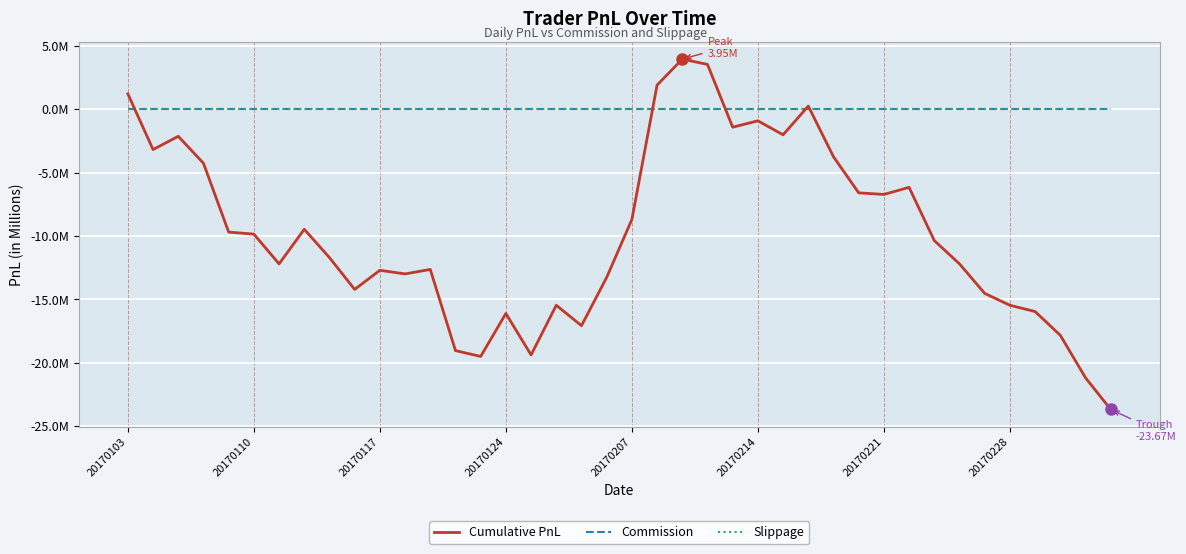

What is the greatest value displayed?

3951515.6